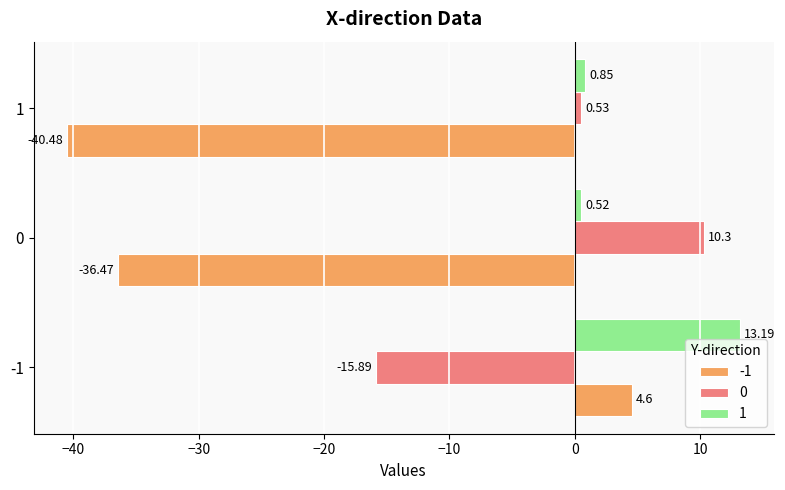

What is the sum of the 0 values at -1 and 1?

-15.4